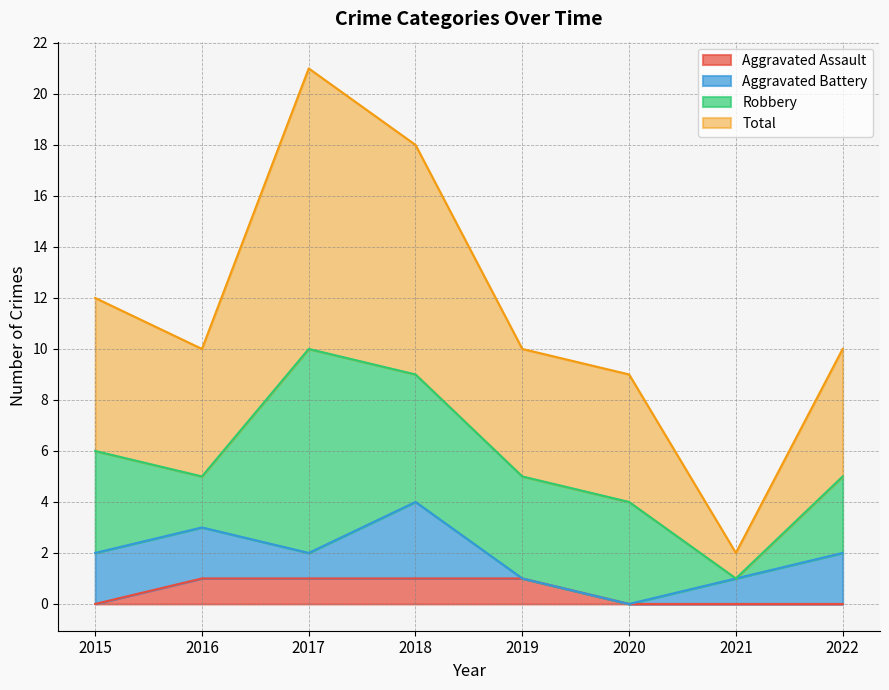

Between 2020 and 2017, which is larger?

2017